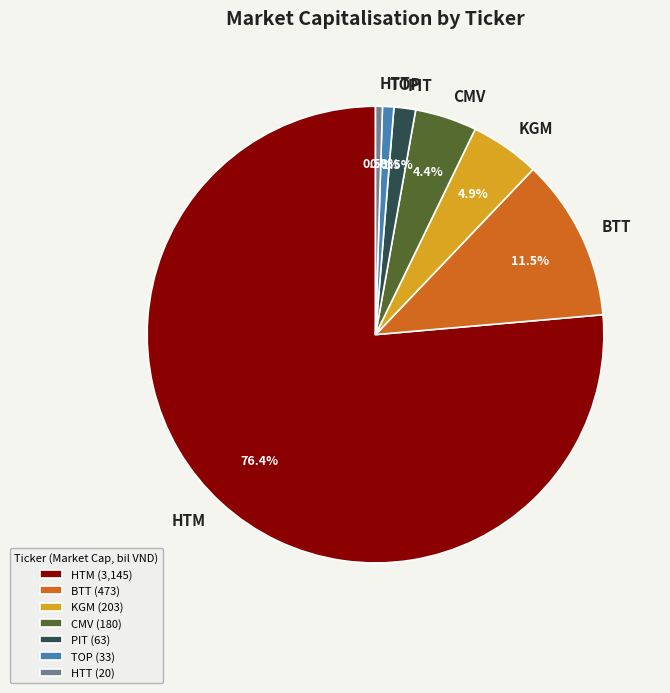

Is the sum of BTT and PIT greater than half?

No